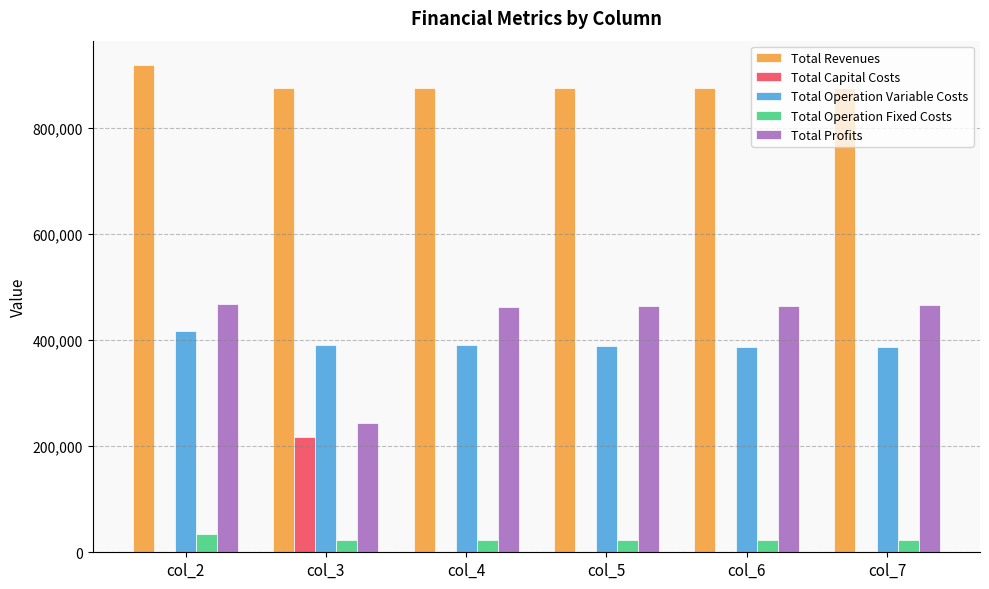

The value of Total Revenues at col_3 is 1151931.6. True or false?

False